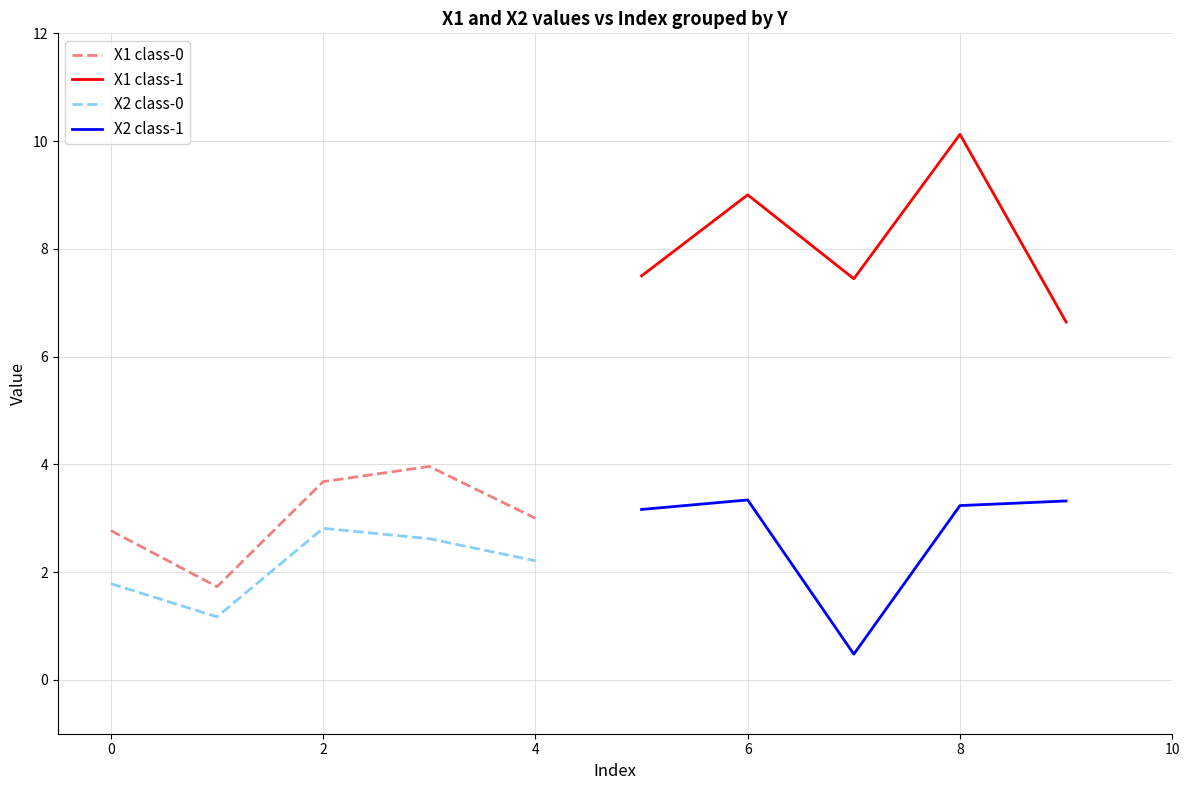

What is the approximate value of X2 class-0 at 2?

2.8